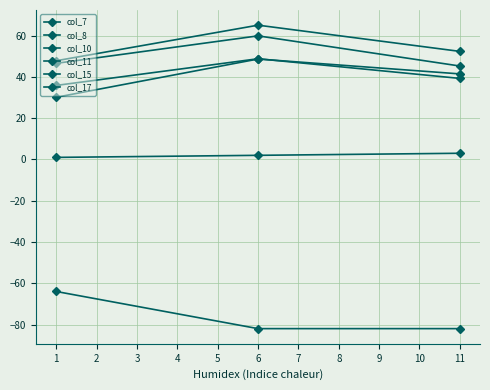

What value does the col_8 series have at 6?

48.8